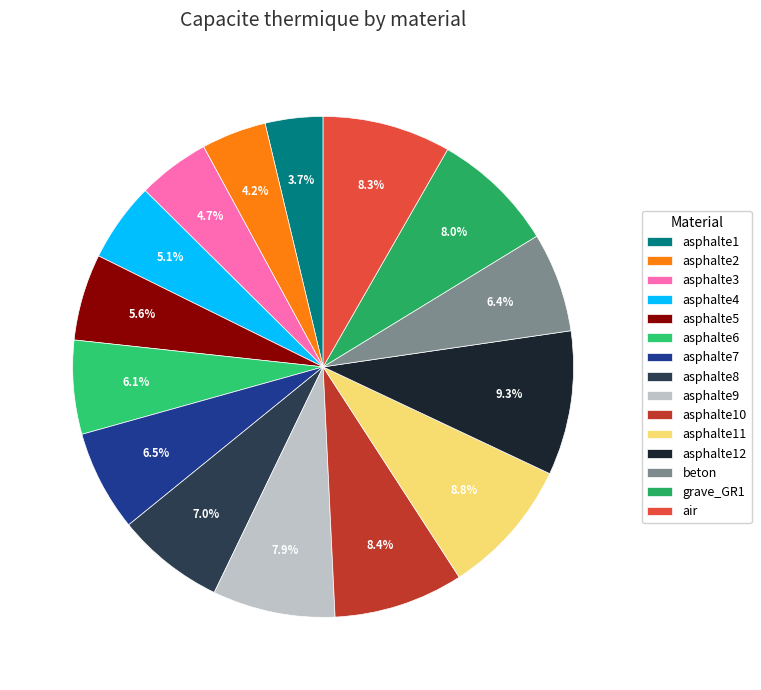

True or false: asphalte4 accounts for 18% of the total.

False